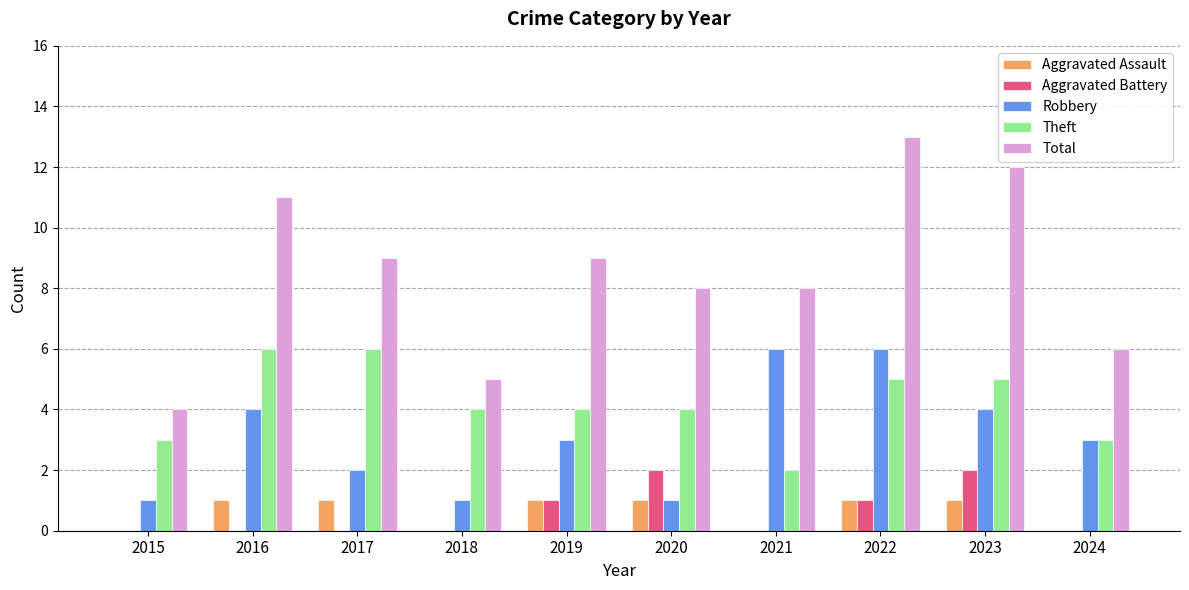

What is the total value across all series at 2024?

12